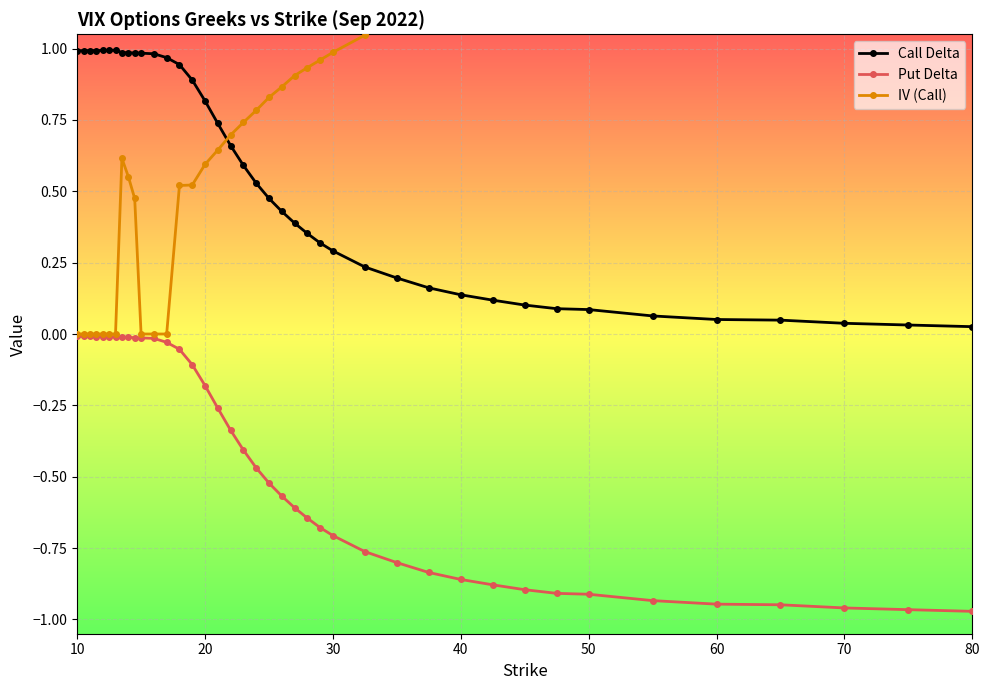

What is the total value across all series at 10?

1.0